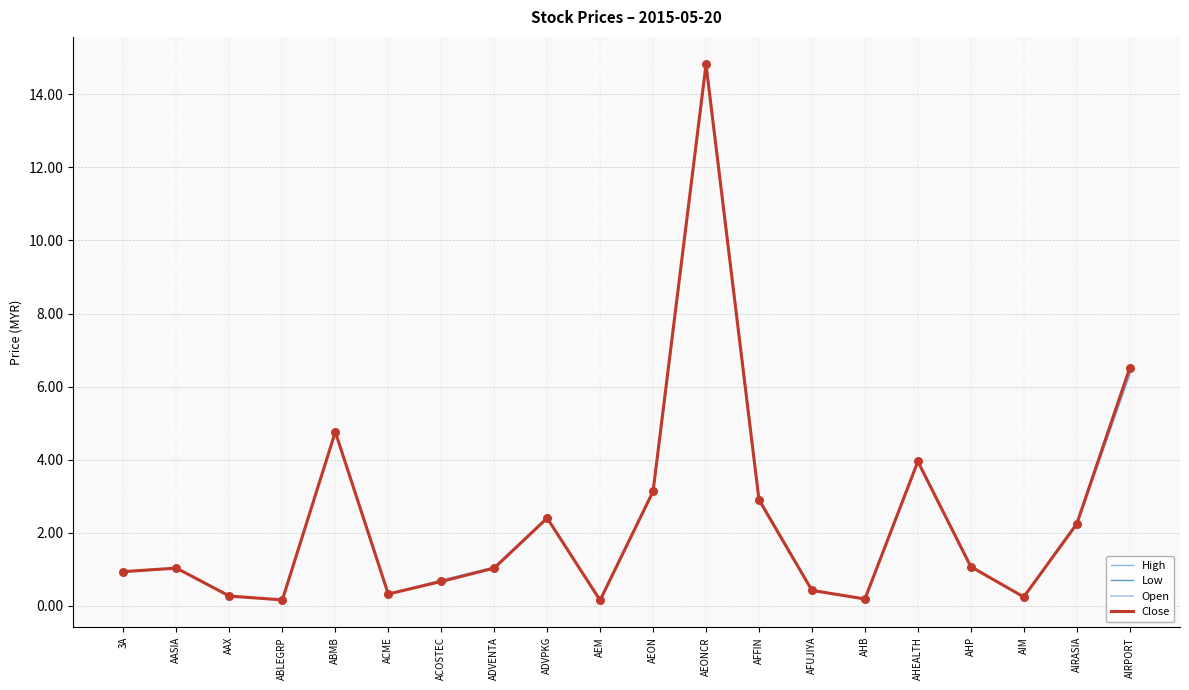

What are all the series names shown in the legend?

High, Low, Open, Close